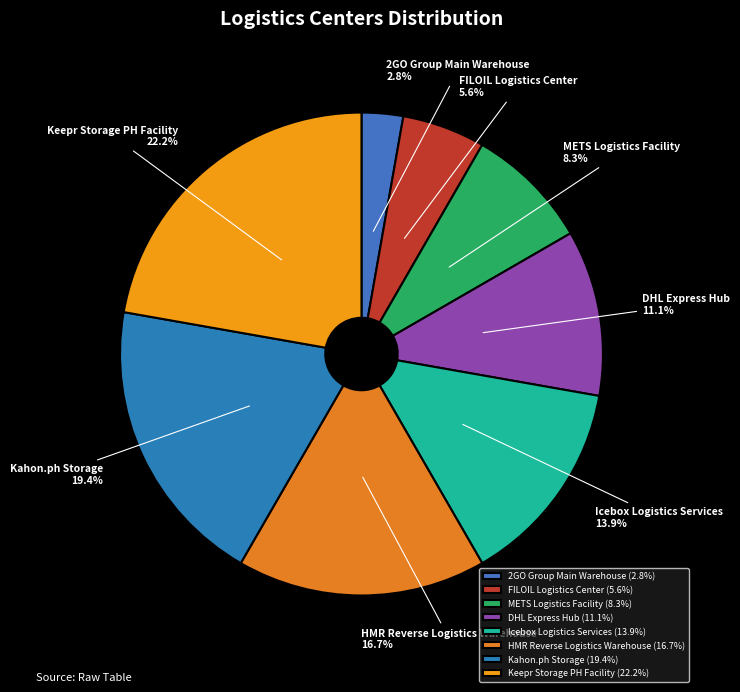

Approximately how many times larger is the value at 2GO Group Main Warehouse compared to FILOIL Logistics Center?

0.5